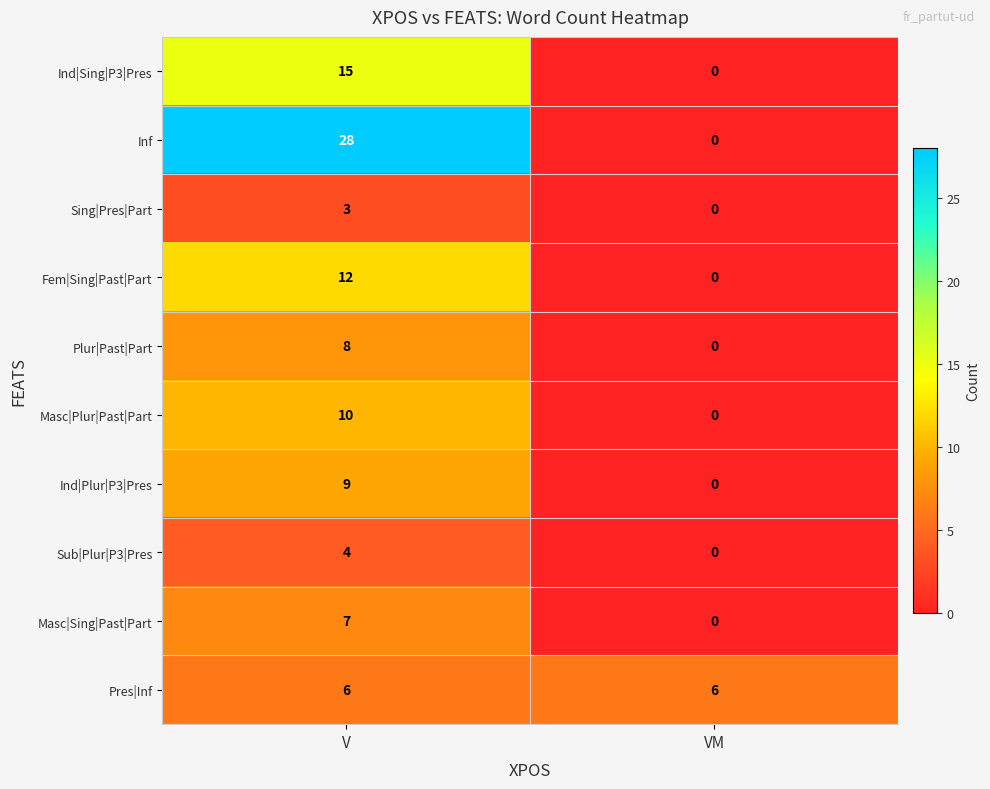

At which category does the chart reach its minimum across all series?

VM